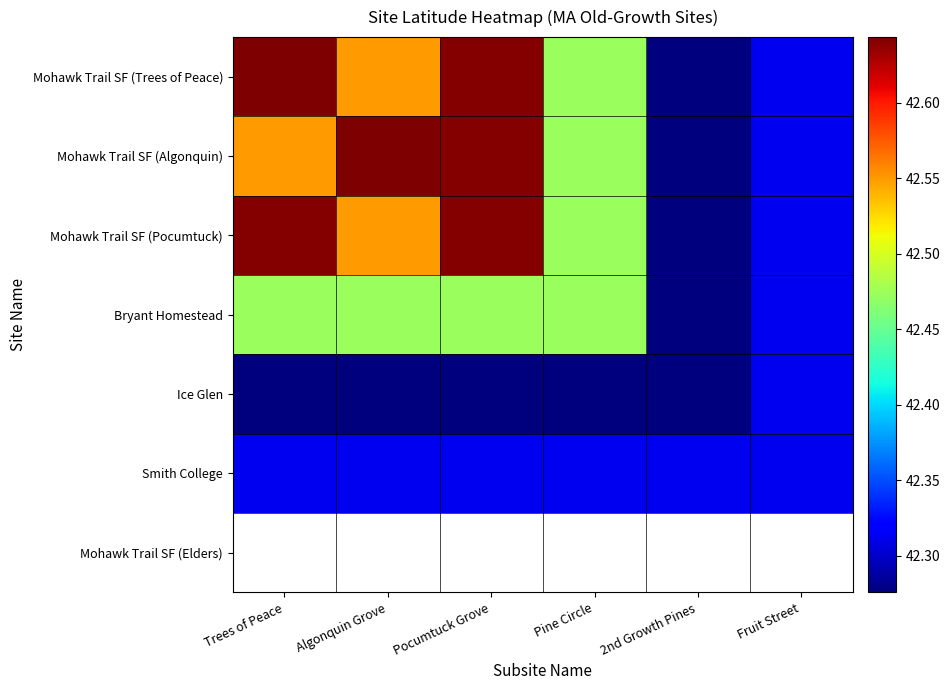

At which category is the sum across all series the highest?

Pocumtuck Grove